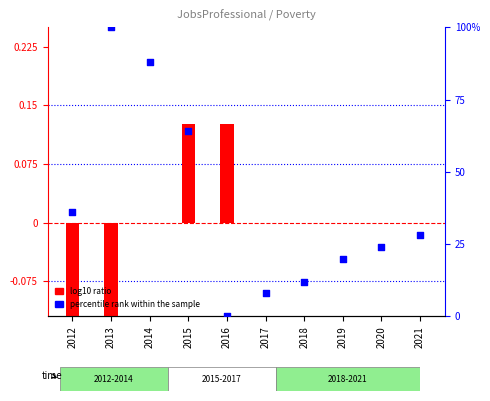

At how many categories does at least one series exceed 91?

1